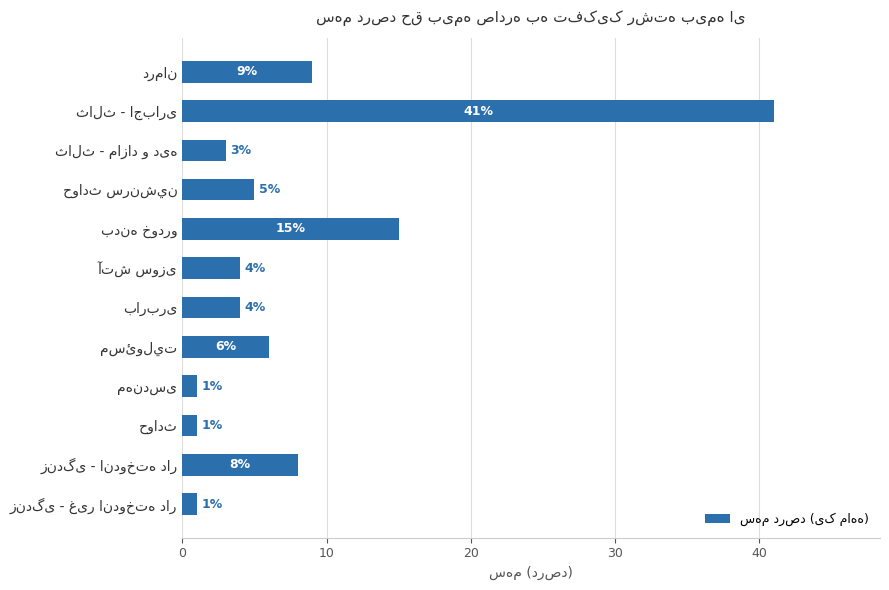

How many data points does each series have?

12